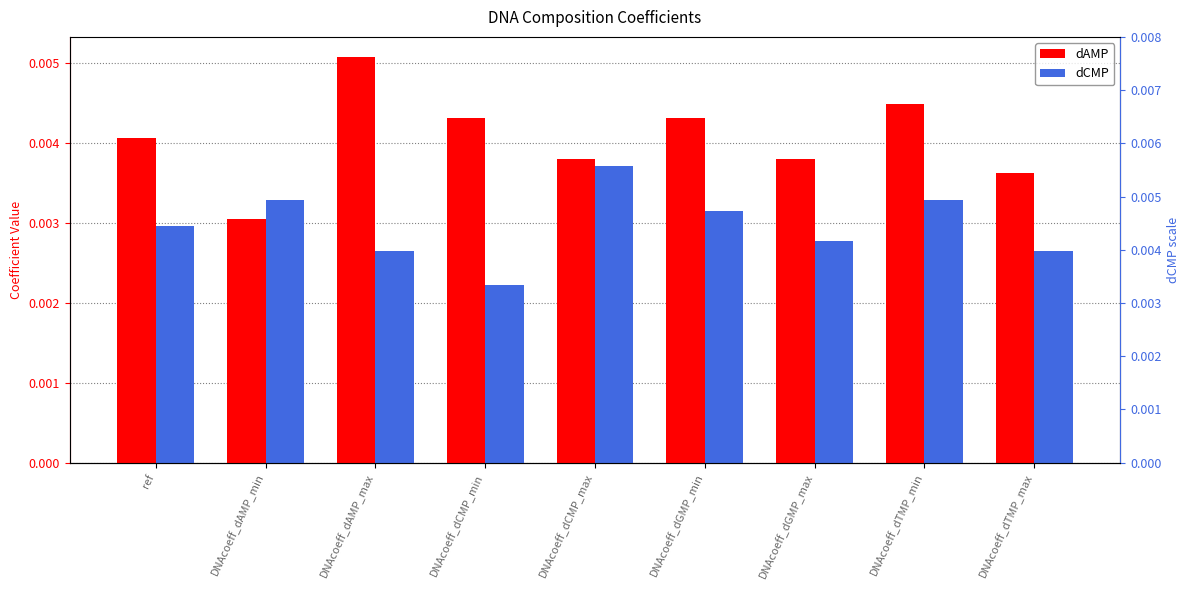

How many bars are there in each group?

2